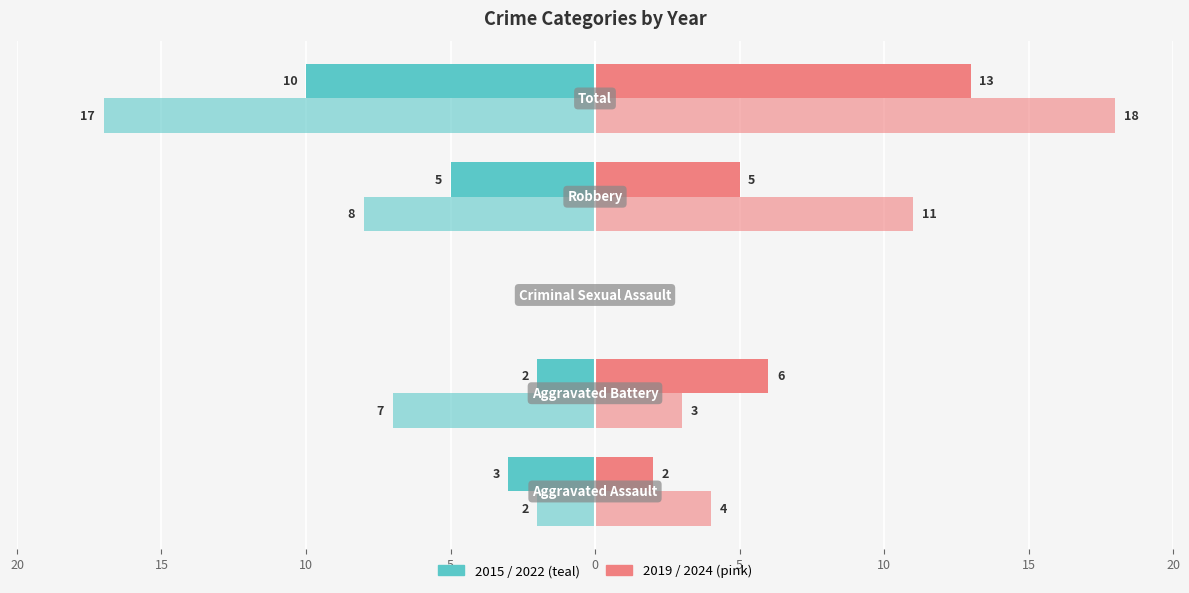

How many data points does each series have?

5